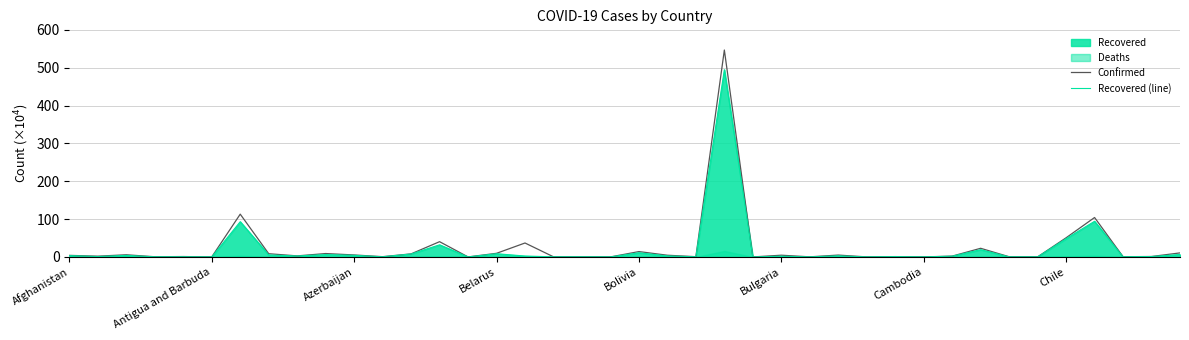

At 28, list the series in order from smallest to largest.

Recovered (line), Confirmed